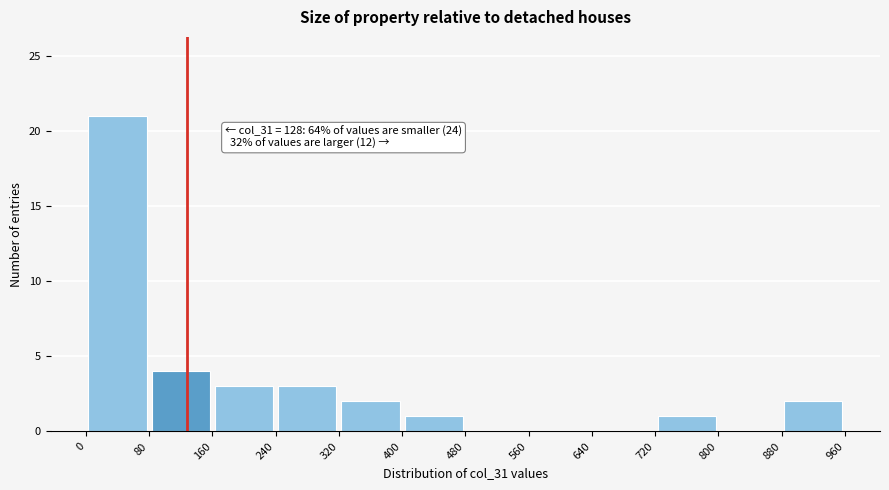

Which range on the x-axis has the tallest bar?

0 to 80